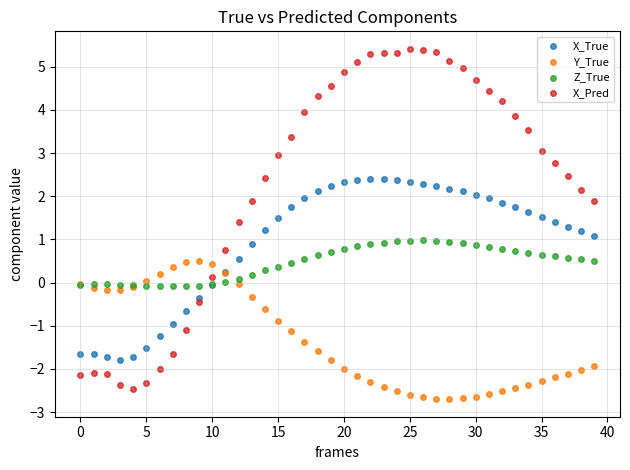

What are all the series names shown in the legend?

X_True, Y_True, Z_True, X_Pred